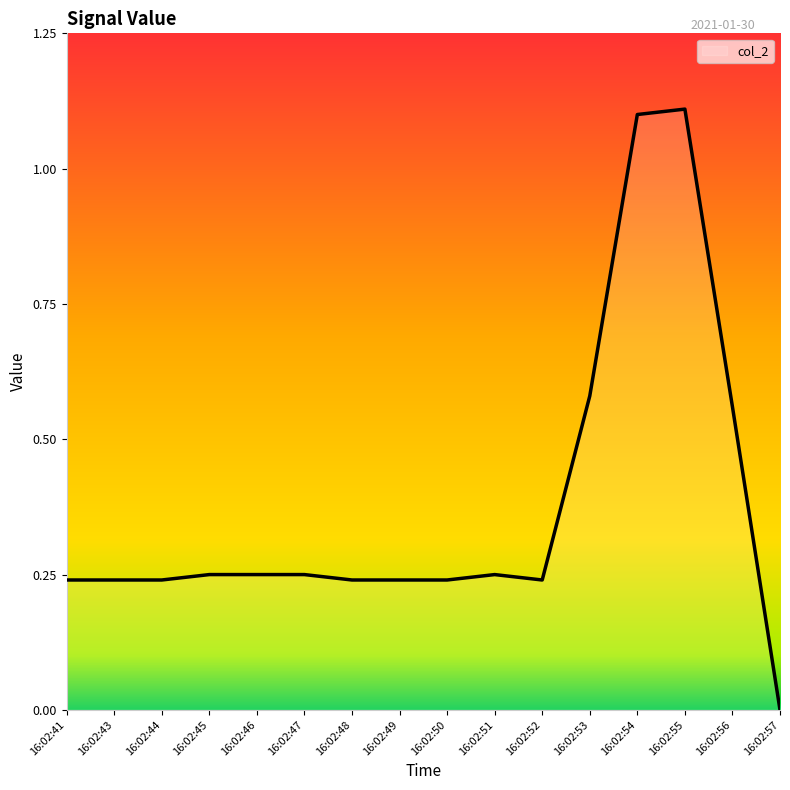

Between 16:02:54 and 16:02:44, which is larger?

16:02:54